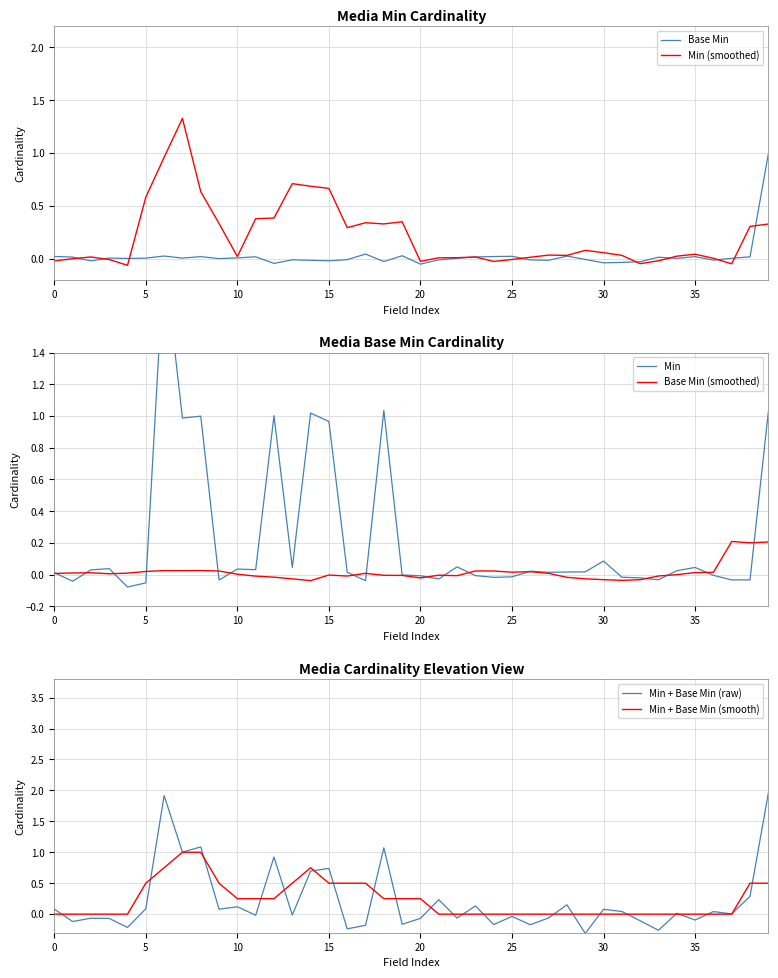

How many negative values does the Base Min series have?

16